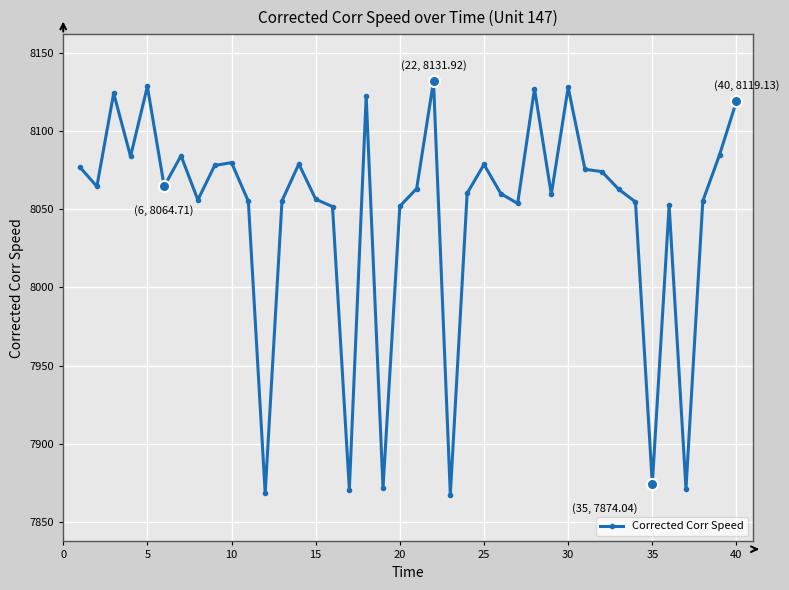

What is the greatest value displayed?

8131.9